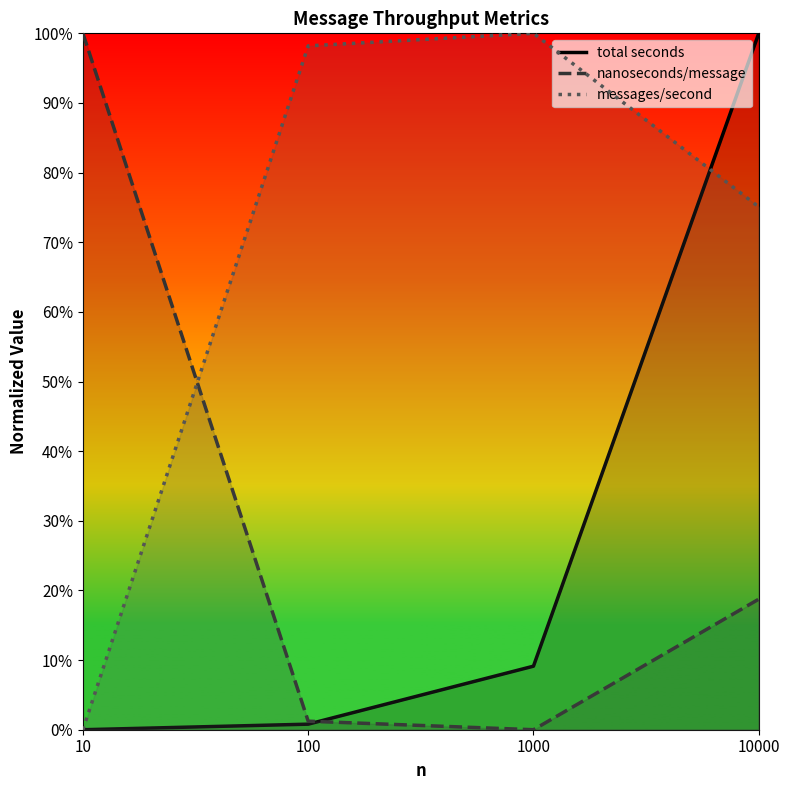

At which category is the sum across all series the highest?

10000